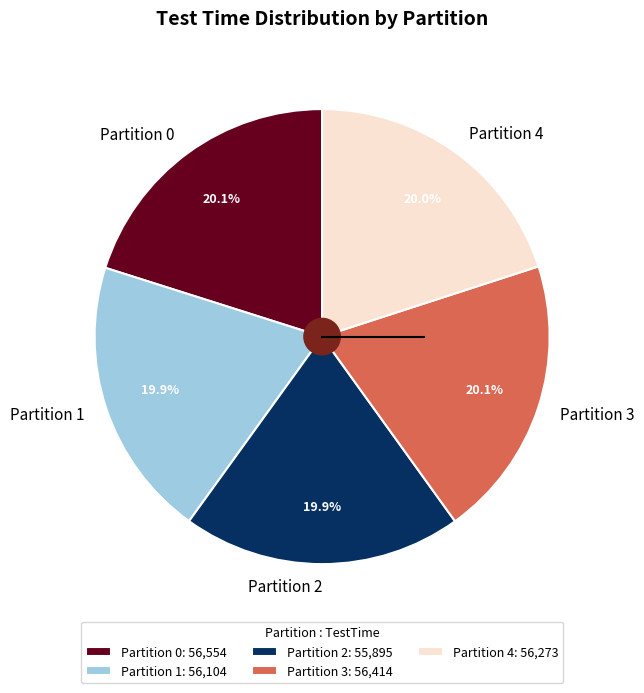

Approximately how many times larger is the value at Partition 4 compared to Partition 0?

1.0